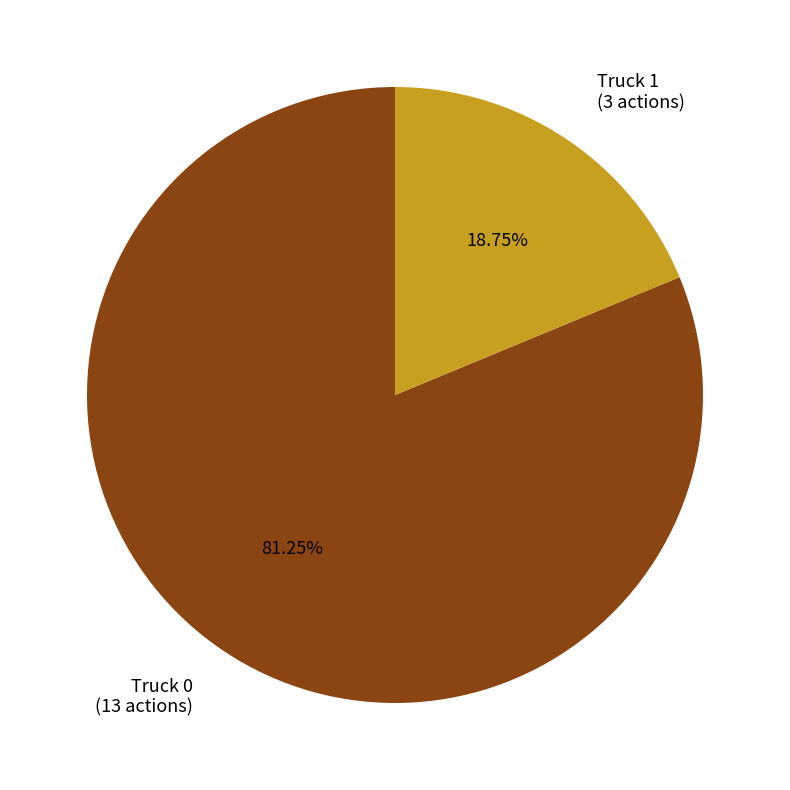

Which slice is the smallest?

Truck 1